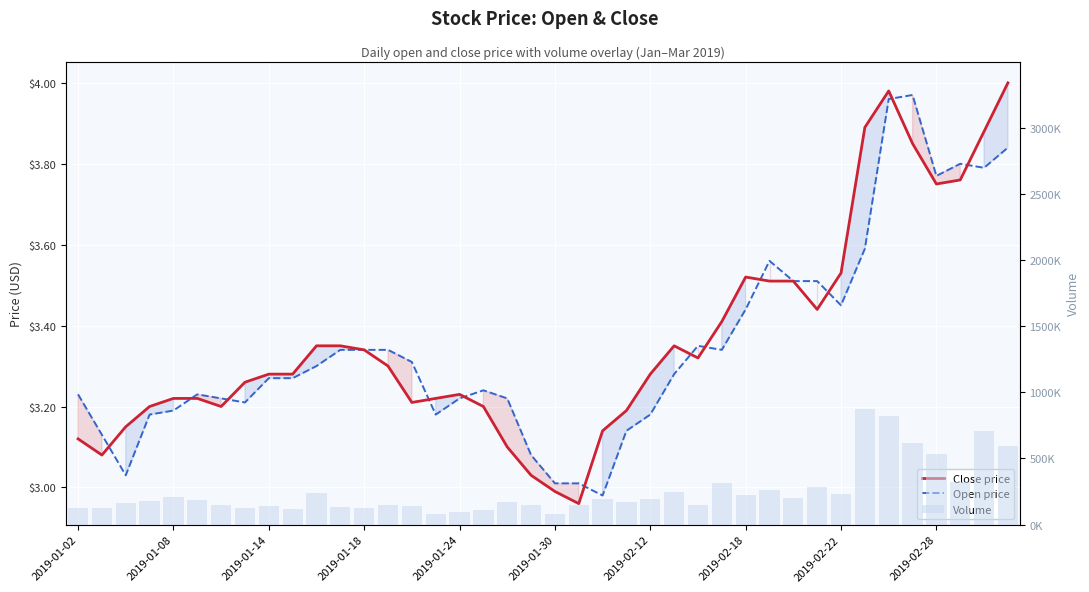

Rank the series at 2019-01-08 from lowest to highest value.

Open price, Close price, Volume